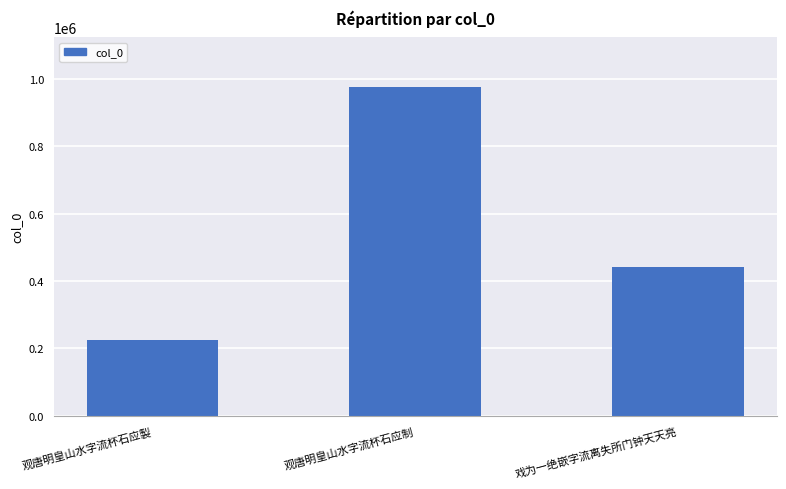

True or false: the data shows 763697 at 戏为一绝嵌字流离失所门钟天天亮.

False